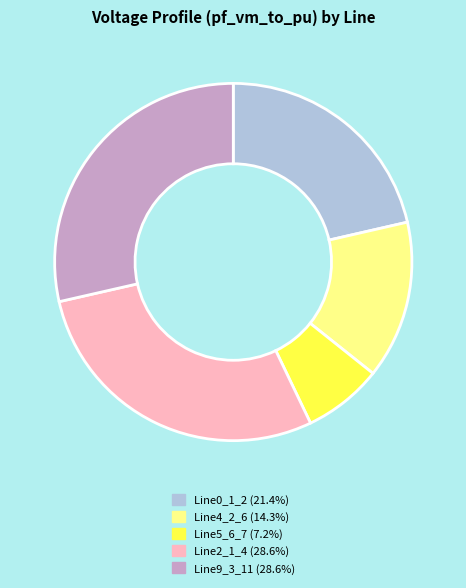

Is there a majority slice in this chart?

No